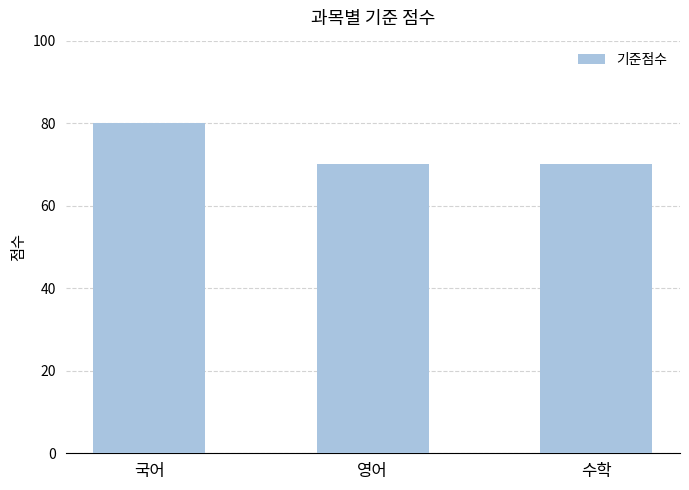

Reading left to right, transcribe all the data shown in this chart.

80	70	70